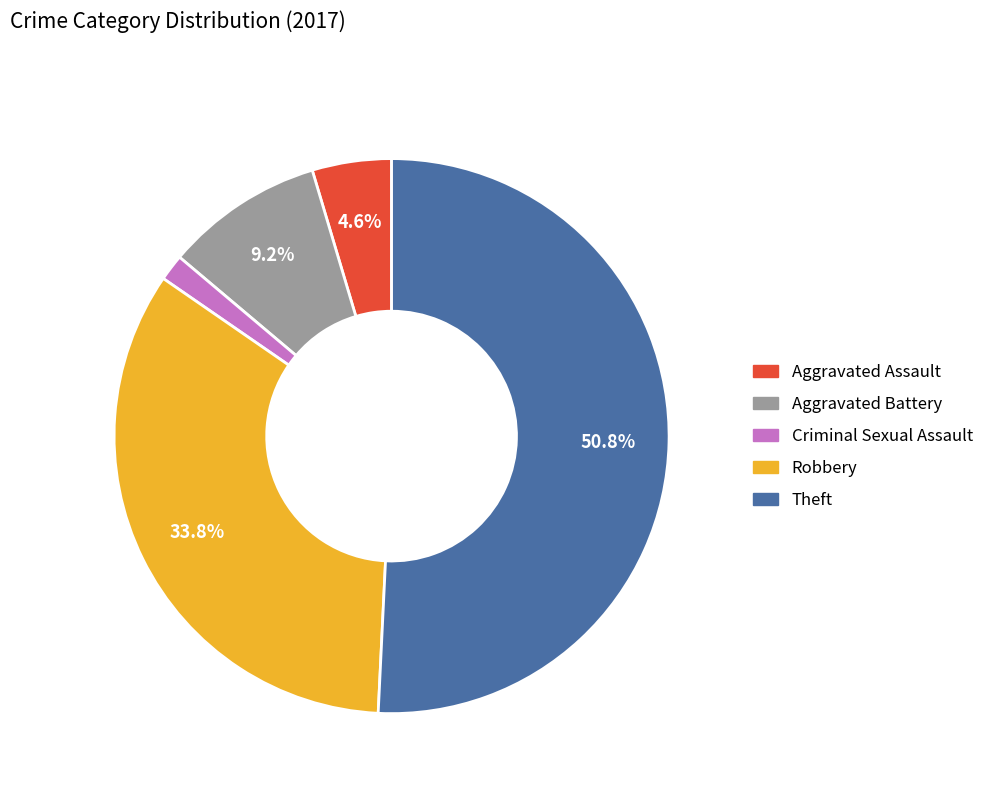

Which slice is the largest?

Theft